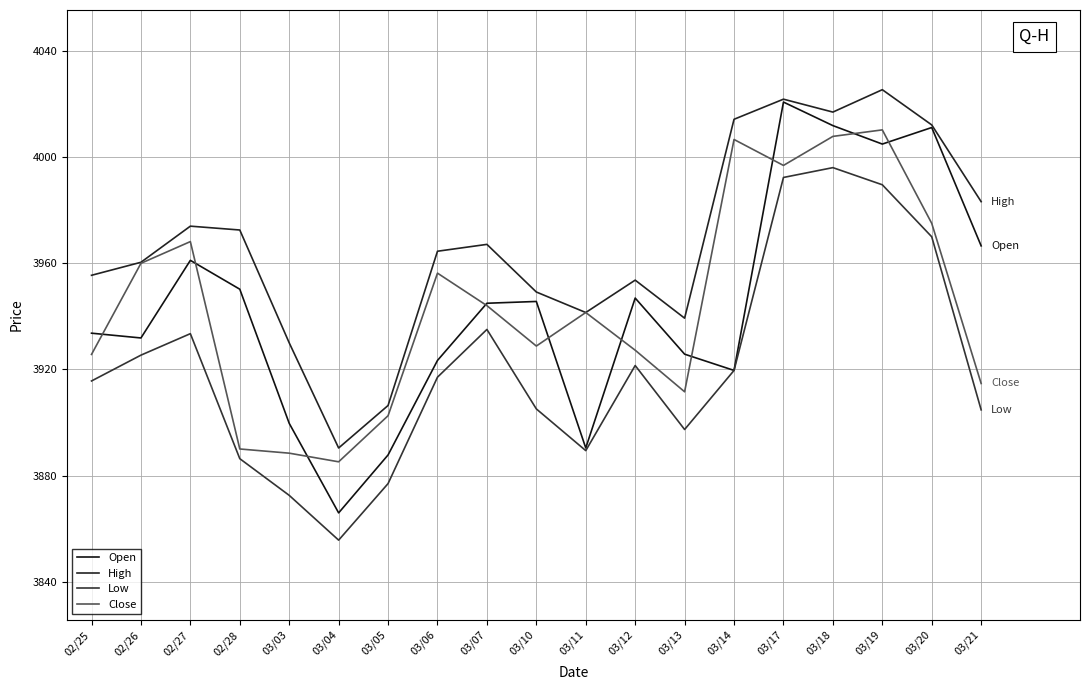

What is the label of the 13th point from the left?

03/13